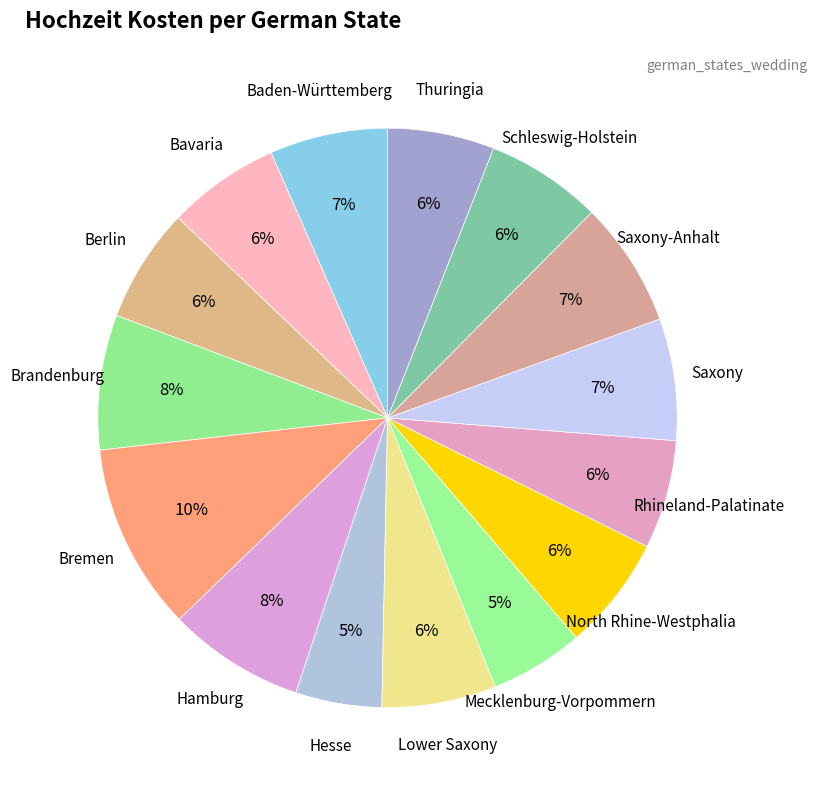

How many slices are in this pie chart?

15